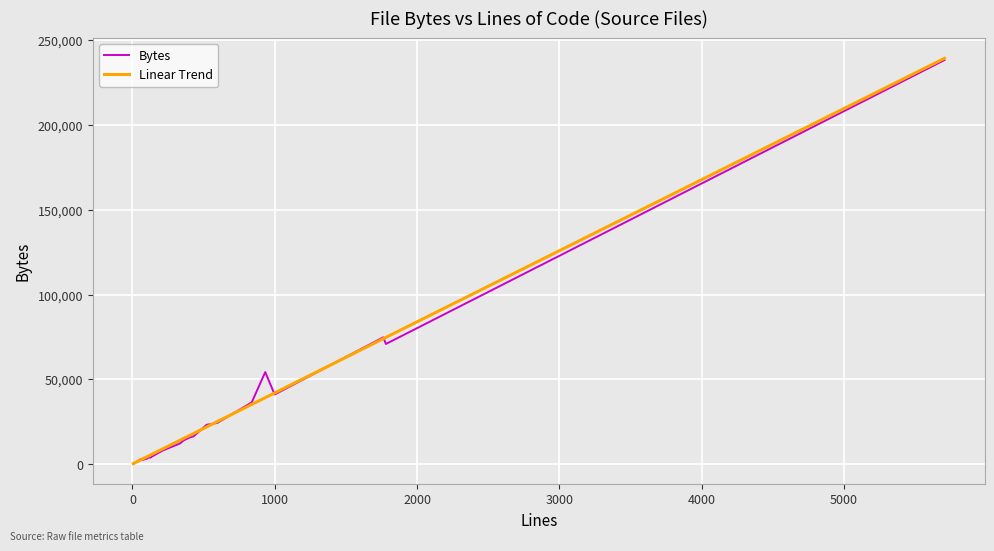

What is the highest value of the Bytes series?

238342.0